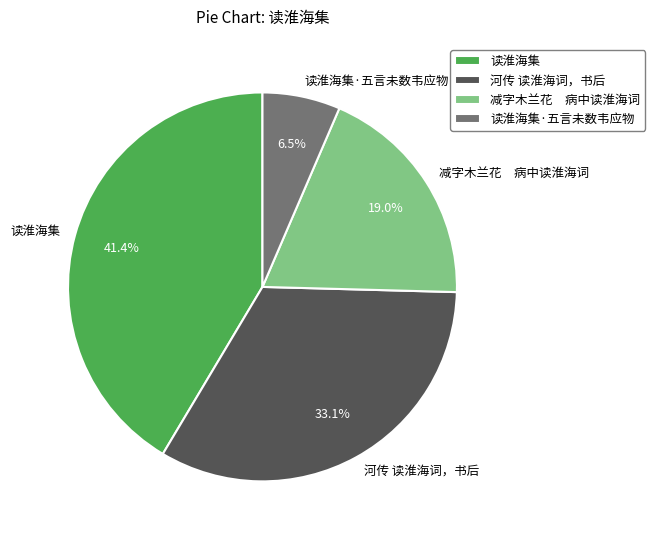

Is there a majority slice in this chart?

No